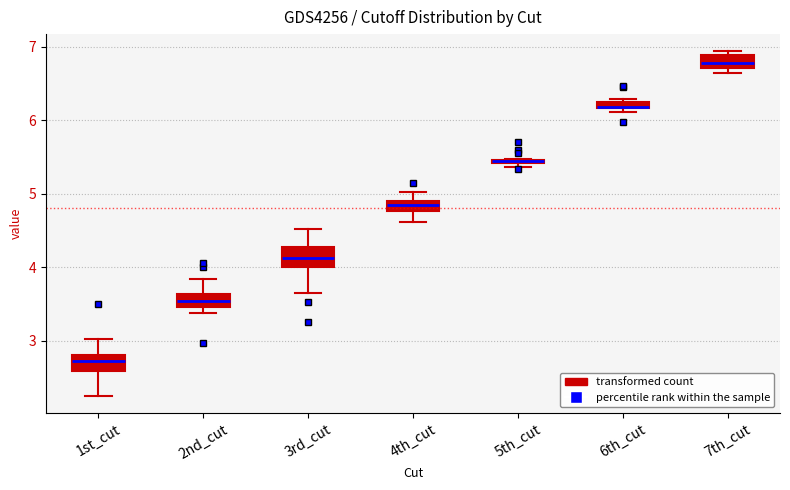

Where is the lower edge of the box for 7th_cut on the y-axis? The values are not printed on the chart, so give them approximately, as read against the axis.

6.7